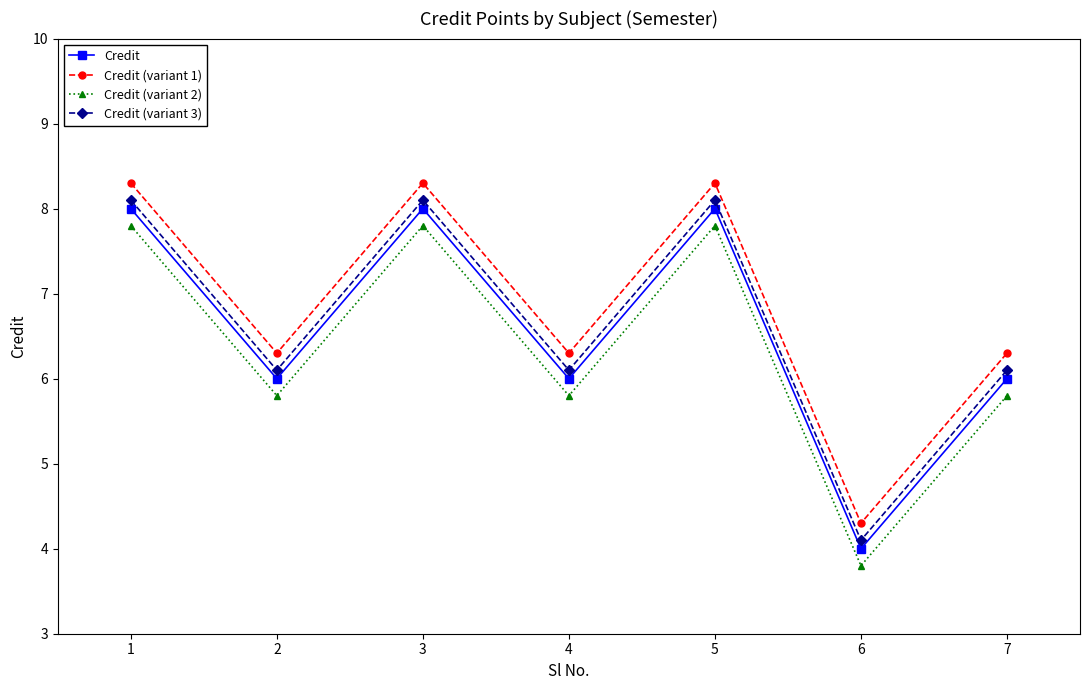

At 4, list the series in order from smallest to largest.

Credit (variant 2), Credit, Credit (variant 3), Credit (variant 1)